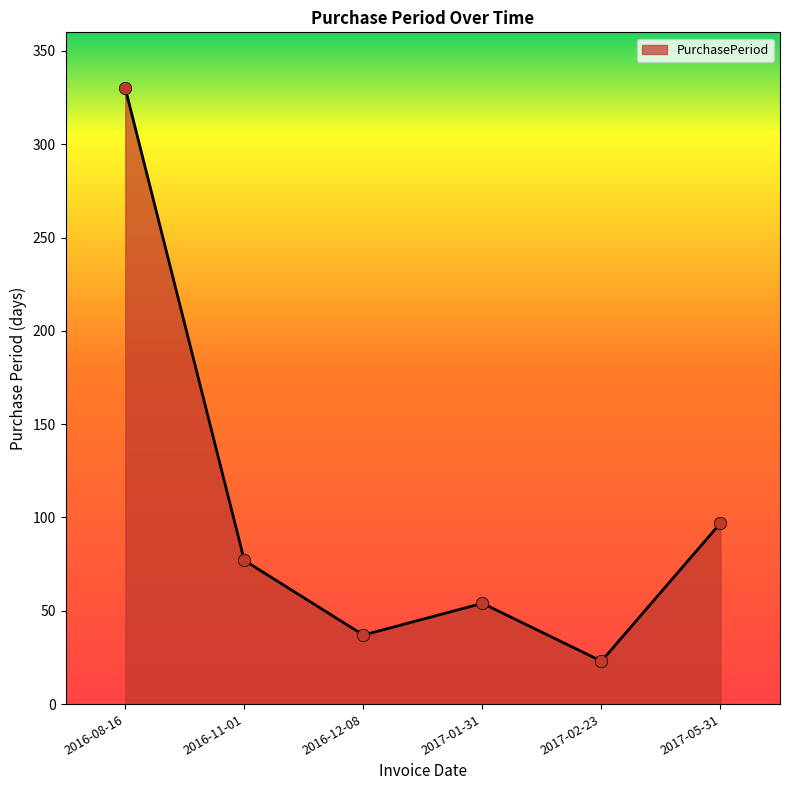

Which has a higher value, 2017-01-31 or 2017-02-23?

2017-01-31